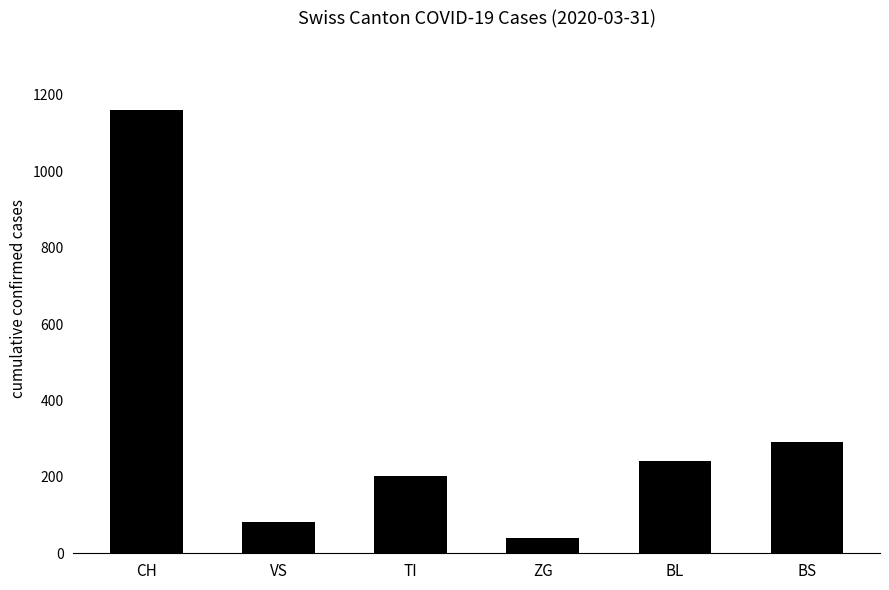

What is the sum of all values?

2016